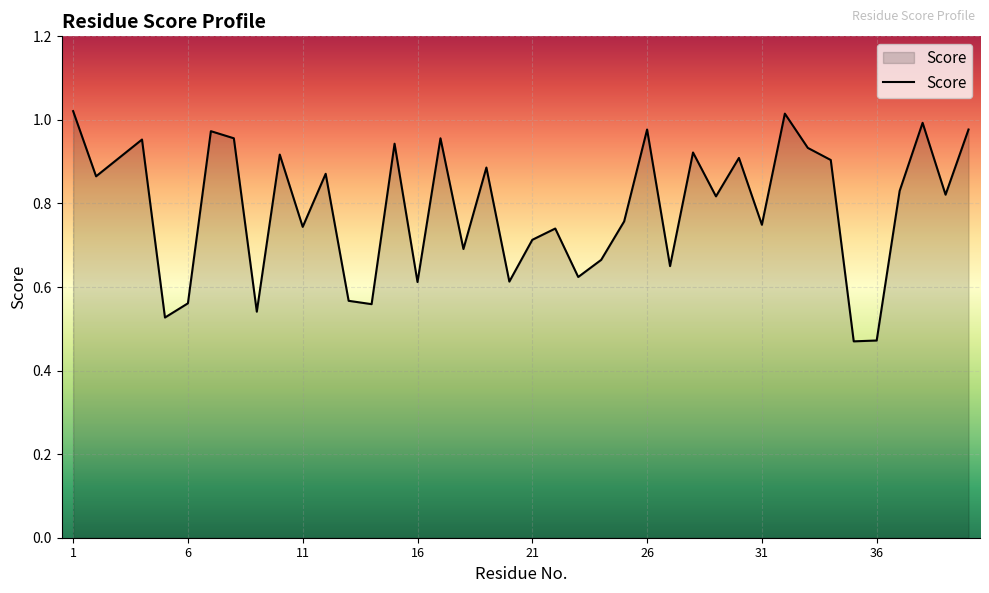

Does the chart display data point markers on the line(s)?

No